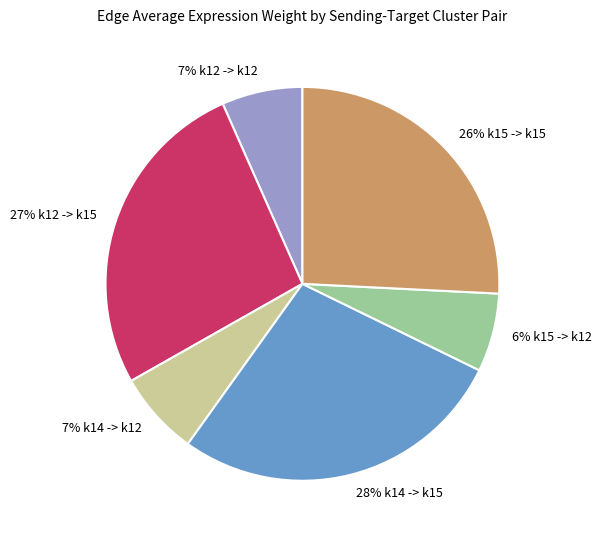

To the nearest percent, what is the average slice percentage?

17%